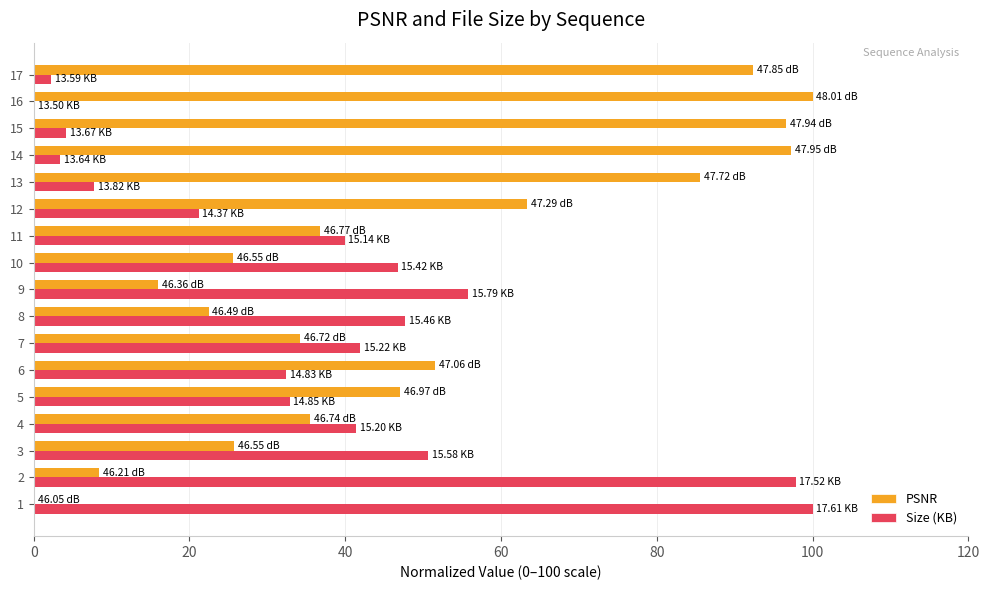

Which series changed the most between 2 and 5?

Size (KB)